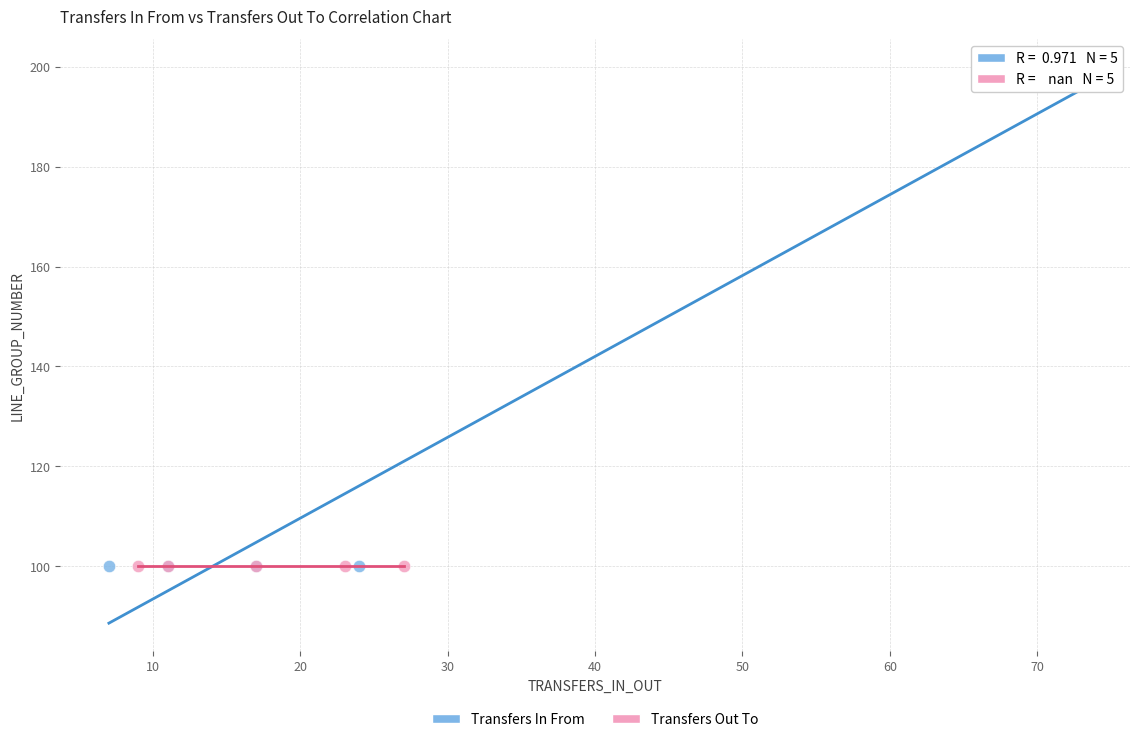

What are all the series names shown in the legend?

Transfers In From, Transfers Out To